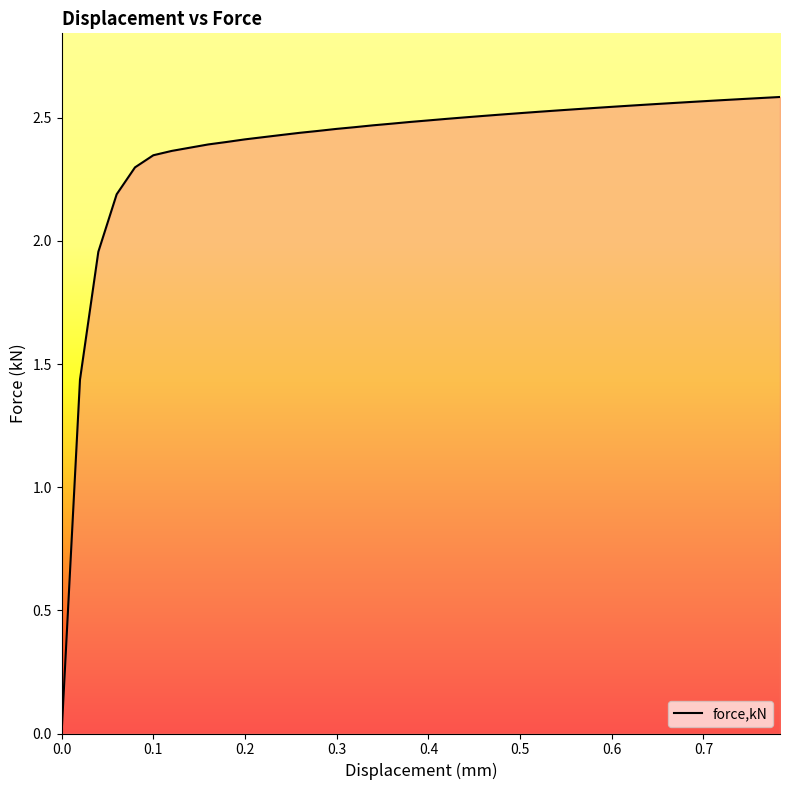

True or false: the data has more than 2 interior local peaks.

False